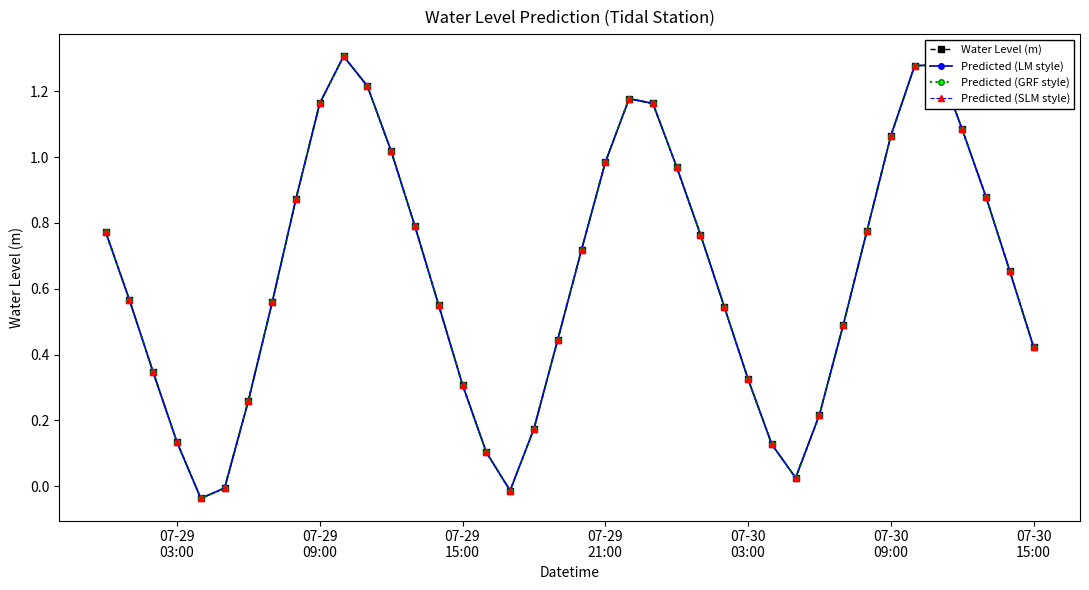

True or false: Predicted (SLM style) and Predicted (LM style) intersect in this chart.

False